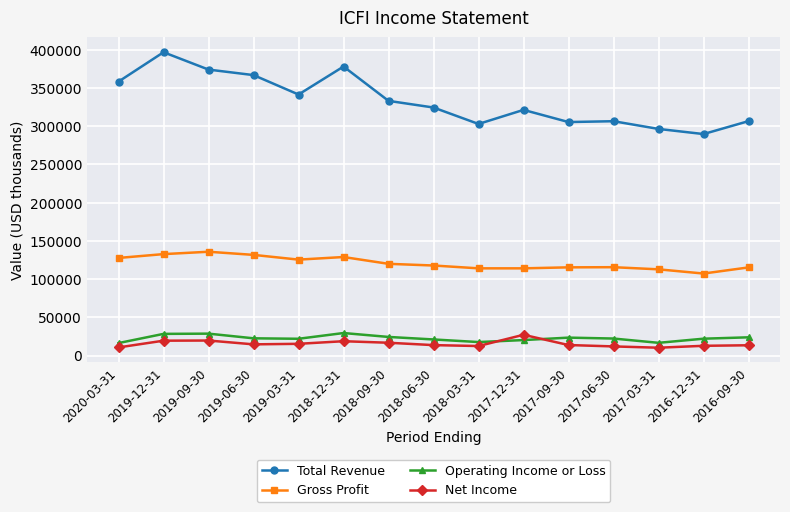

Does the chart display data point markers on the line(s)?

Yes